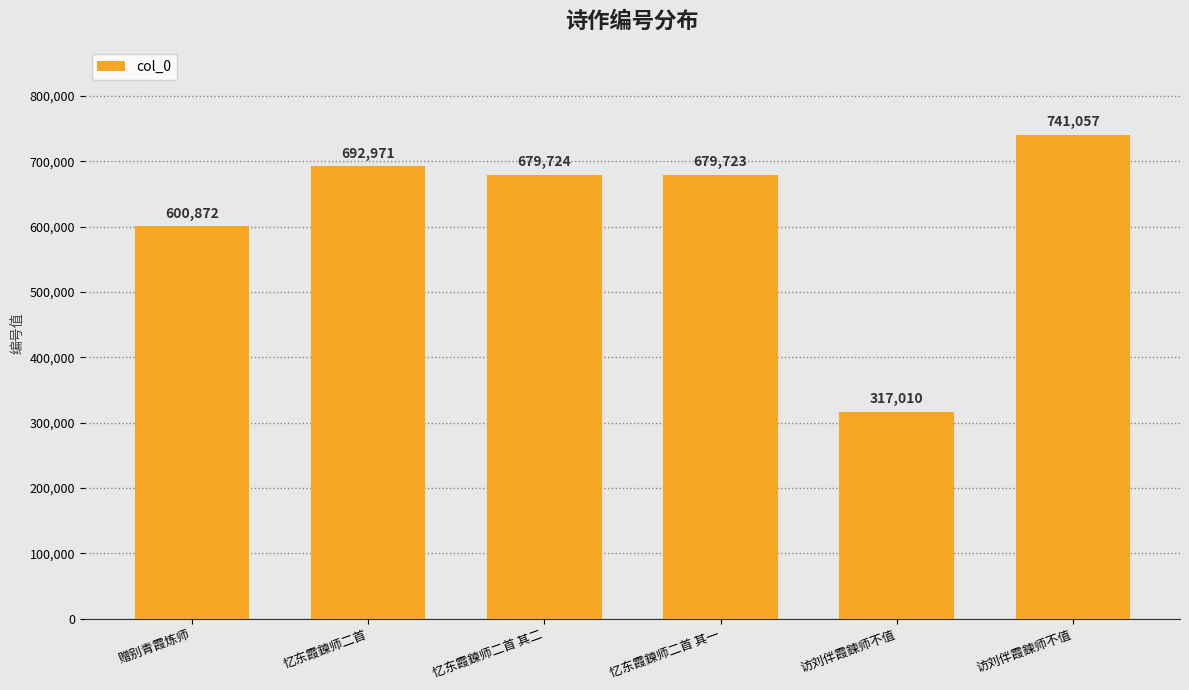

What is the change in value from 访刘伴霞鍊师不值 to 访刘伴霞鍊师不值?

+424047